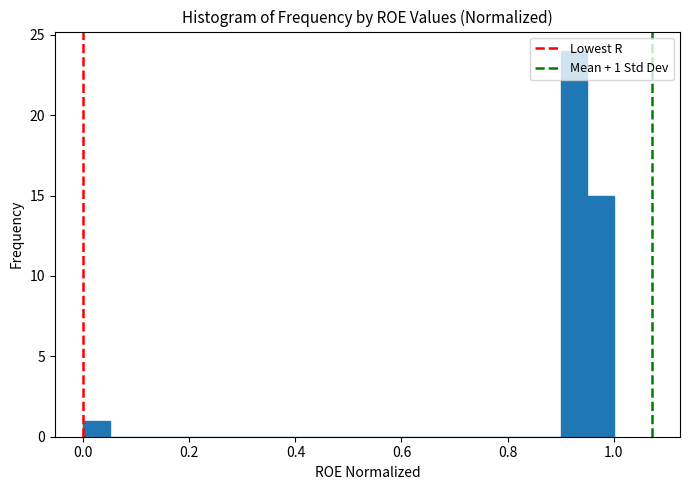

Read against the x-axis, roughly where is the centre of the tallest bar?

0.92